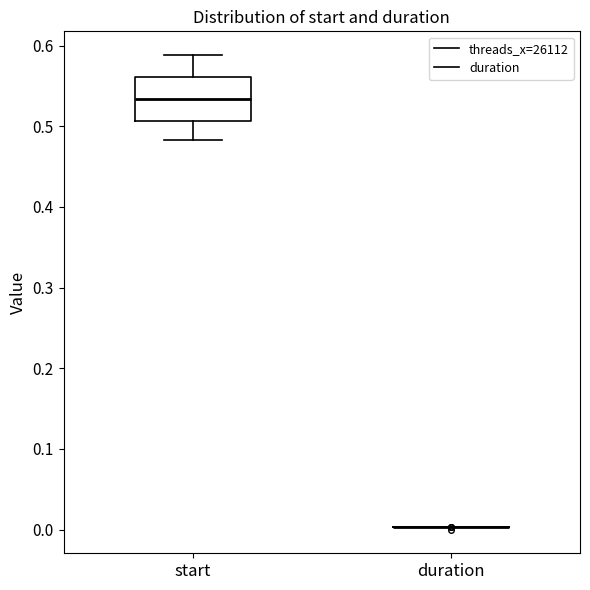

Reading left to right, read every box against the y-axis: the position of its median line, the range the box covers, and the ends of its whiskers. The values are not printed on the chart, so give them approximately, as read against the axis.

start: median 0.53, box 0.51 to 0.56, whiskers 0.48 to 0.59
duration: box collapsed to a line at 0.00, whiskers 0.00 to 0.00